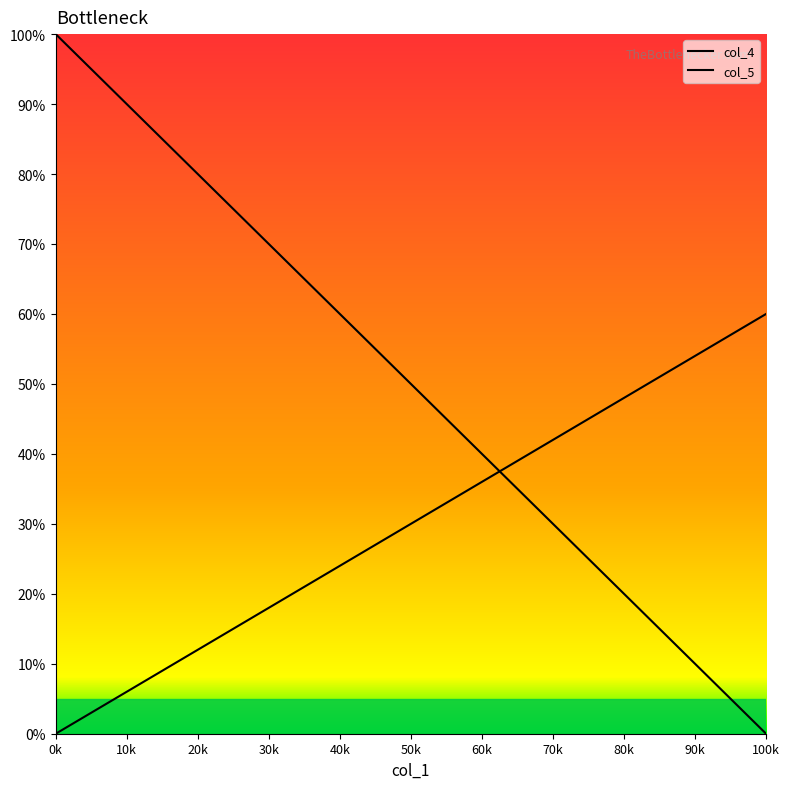

What is the difference between the maximum and minimum values in the col_4 series?

100.0